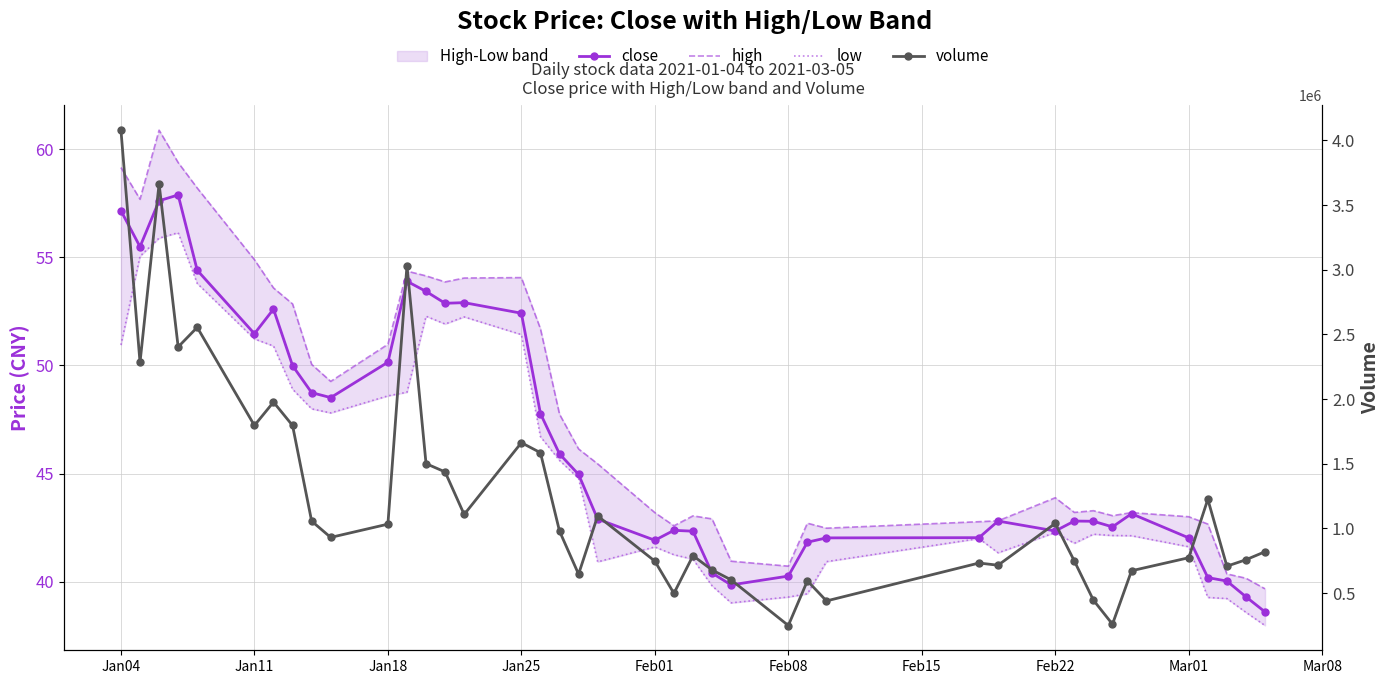

What is the difference between the maximum and minimum values in the close series?

19.3